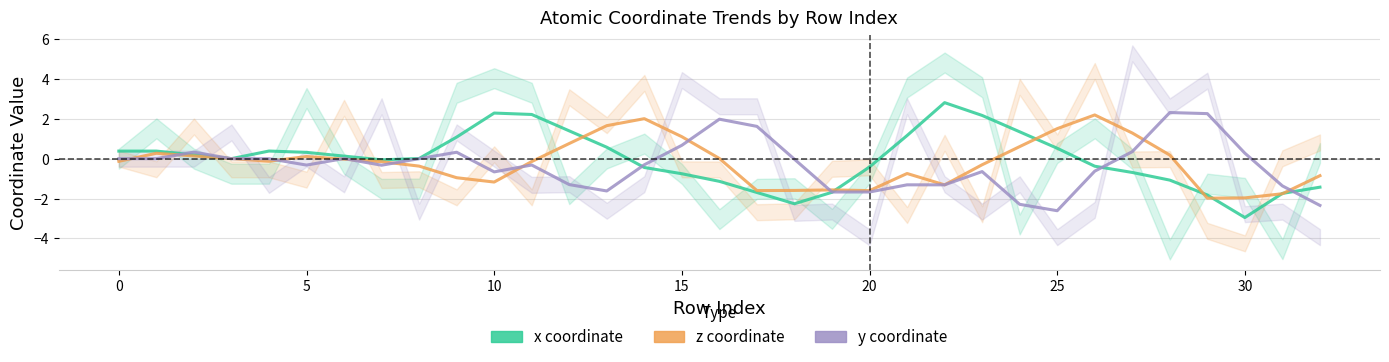

What is the minimum value shown in the chart?

-3.0